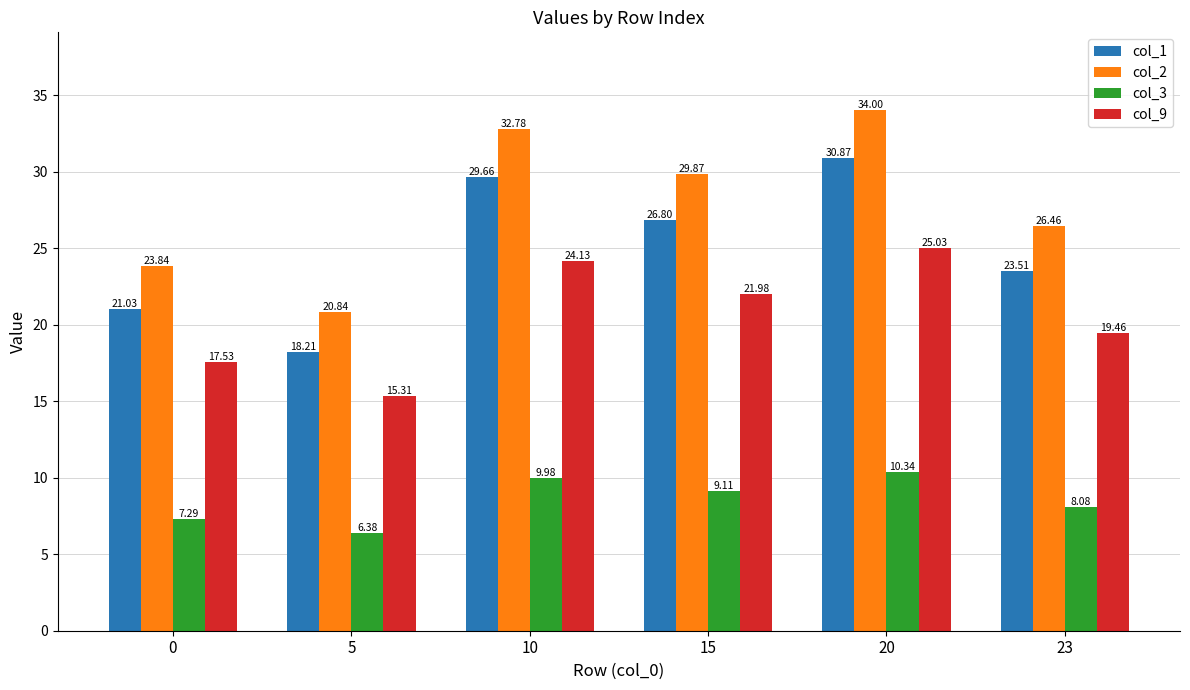

Reading left to right, what are all the values shown in this chart?

col_1: 21.0	18.2	29.7	26.8	30.9	23.5
col_2: 23.8	20.8	32.8	29.9	34.0	26.5
col_3: 7.3	6.4	10.0	9.1	10.3	8.1
col_9: 17.5	15.3	24.1	22.0	25.0	19.5